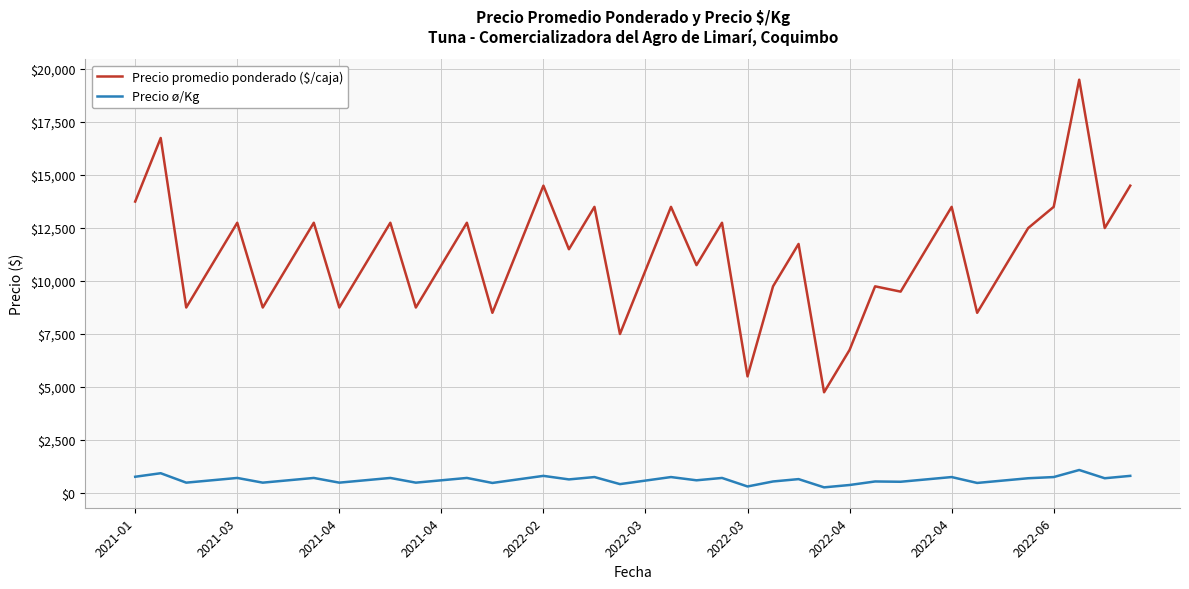

Which series has the largest range (max minus min)?

Precio promedio ponderado ($/caja)